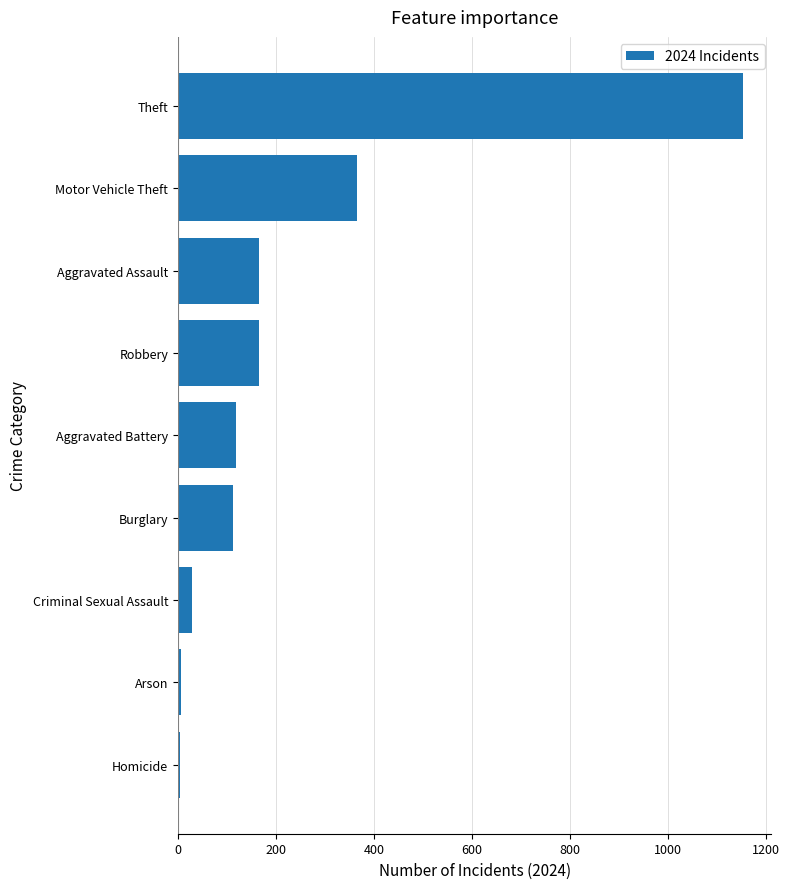

What is the sum of all values?

2119